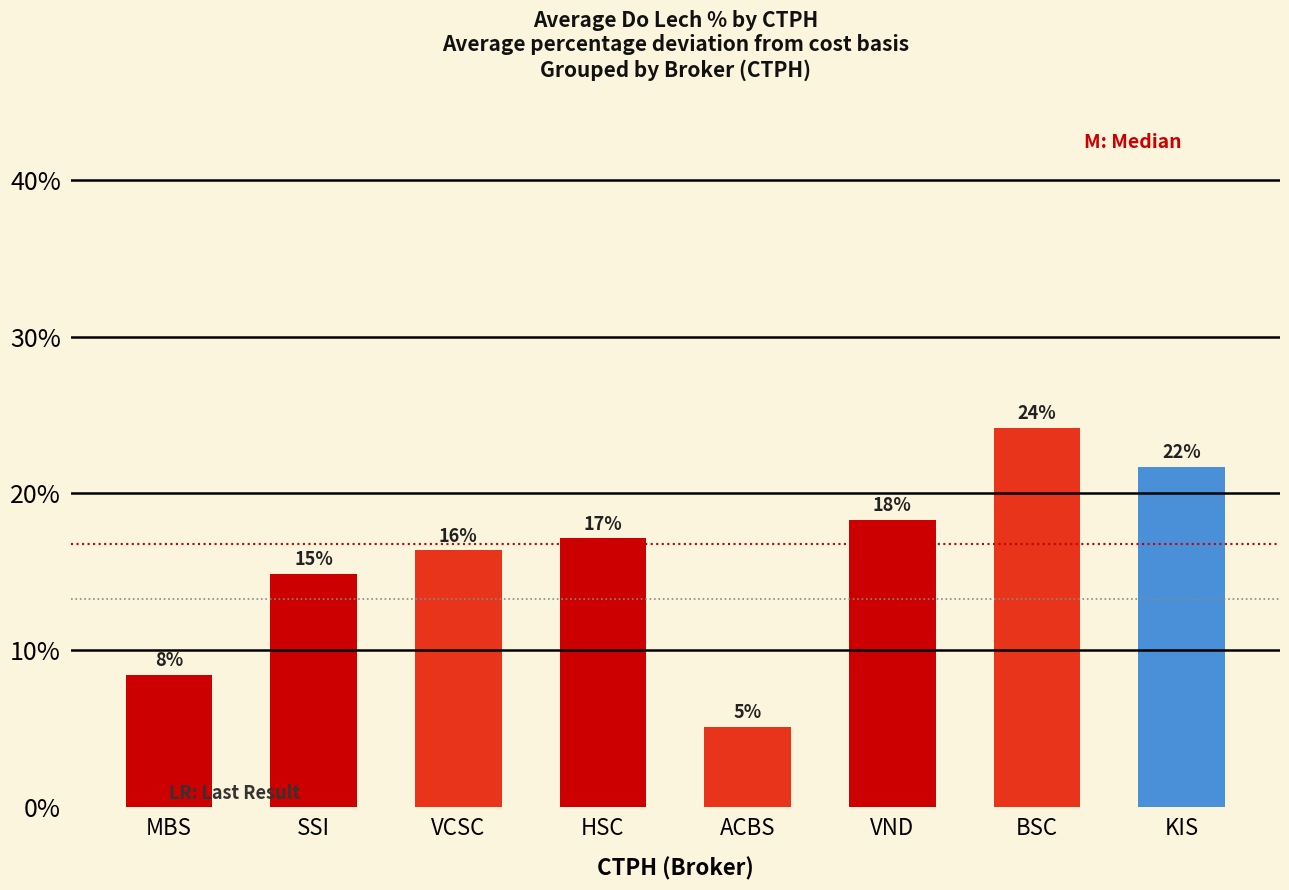

What is the difference between the second highest and minimum values?

0.2